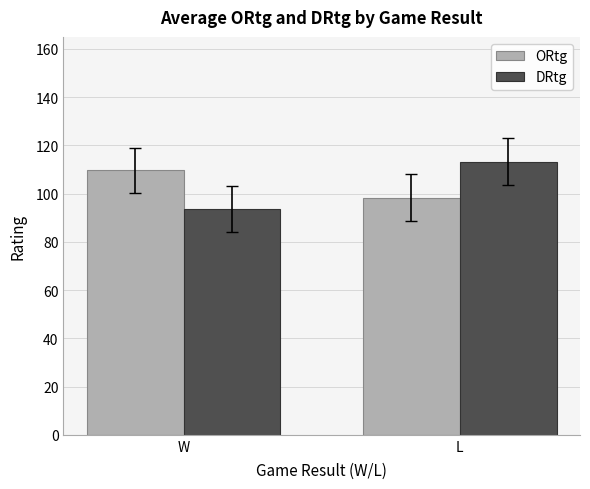

Which category has the lowest value in the ORtg series?

L